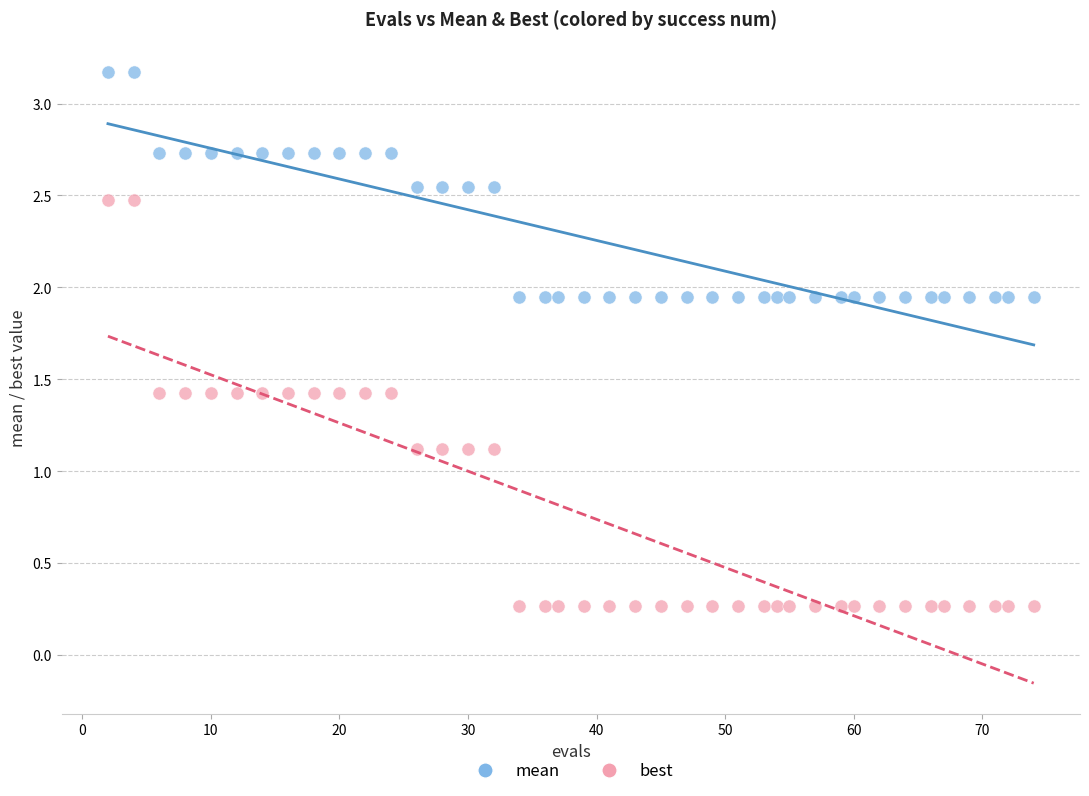

Which series has the widest spread of Y values?

best